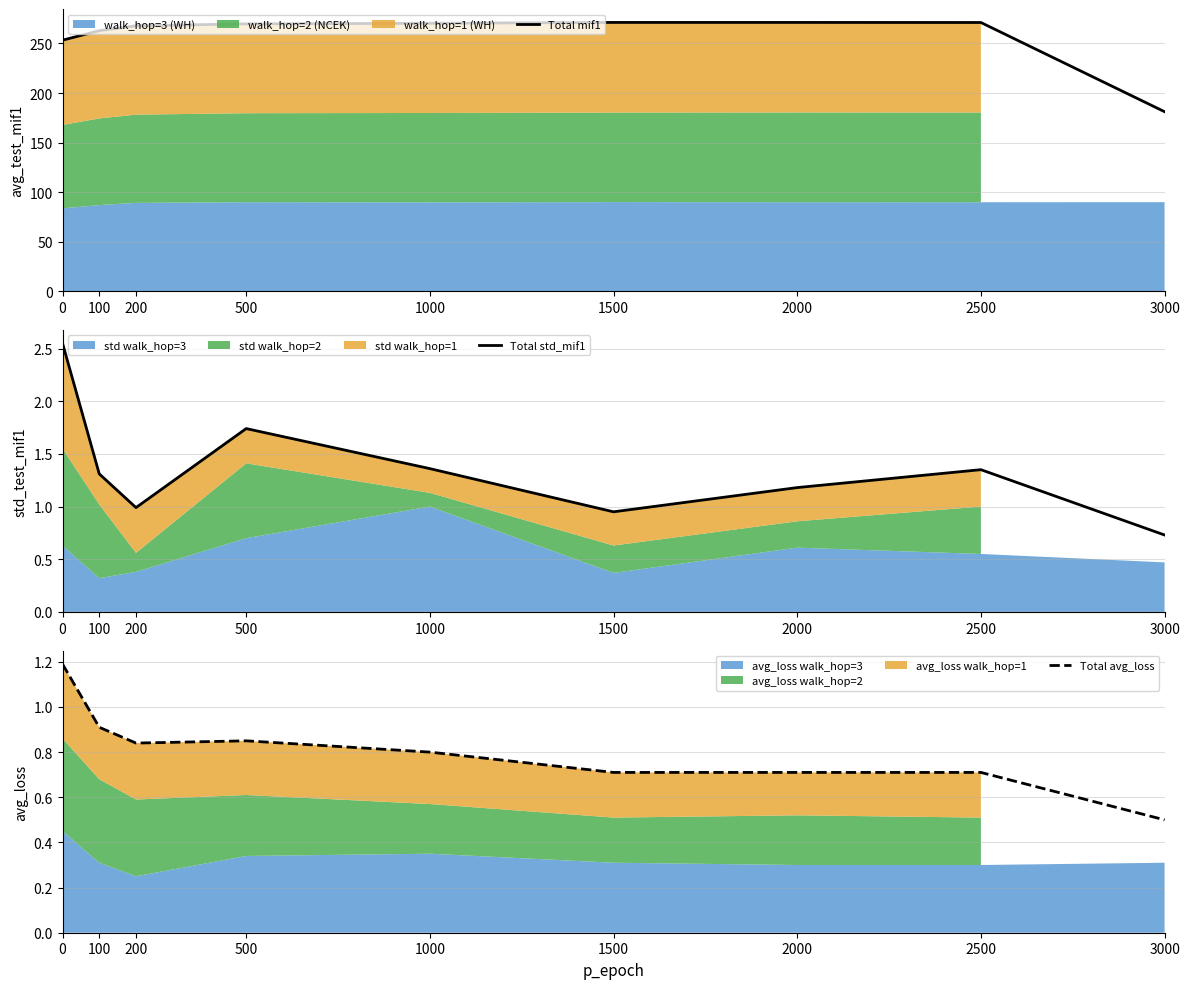

True or false: Total mif1 and Total avg_loss intersect in this chart.

False